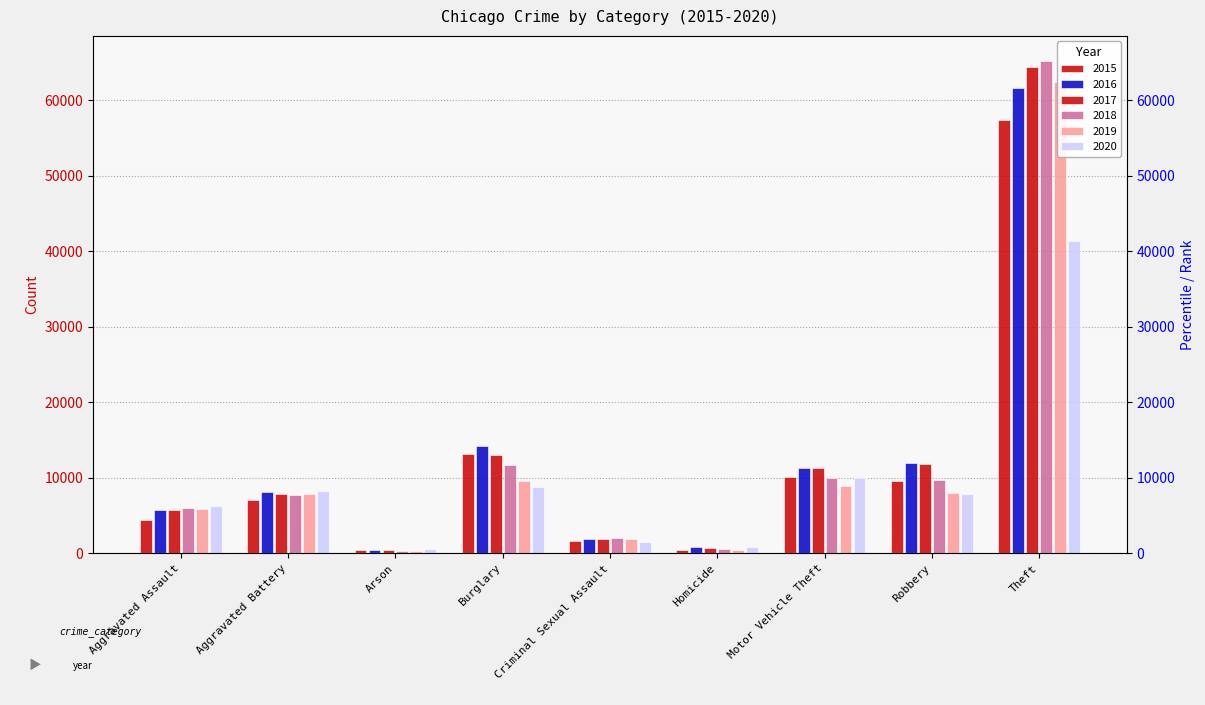

How many groups of bars are there?

9